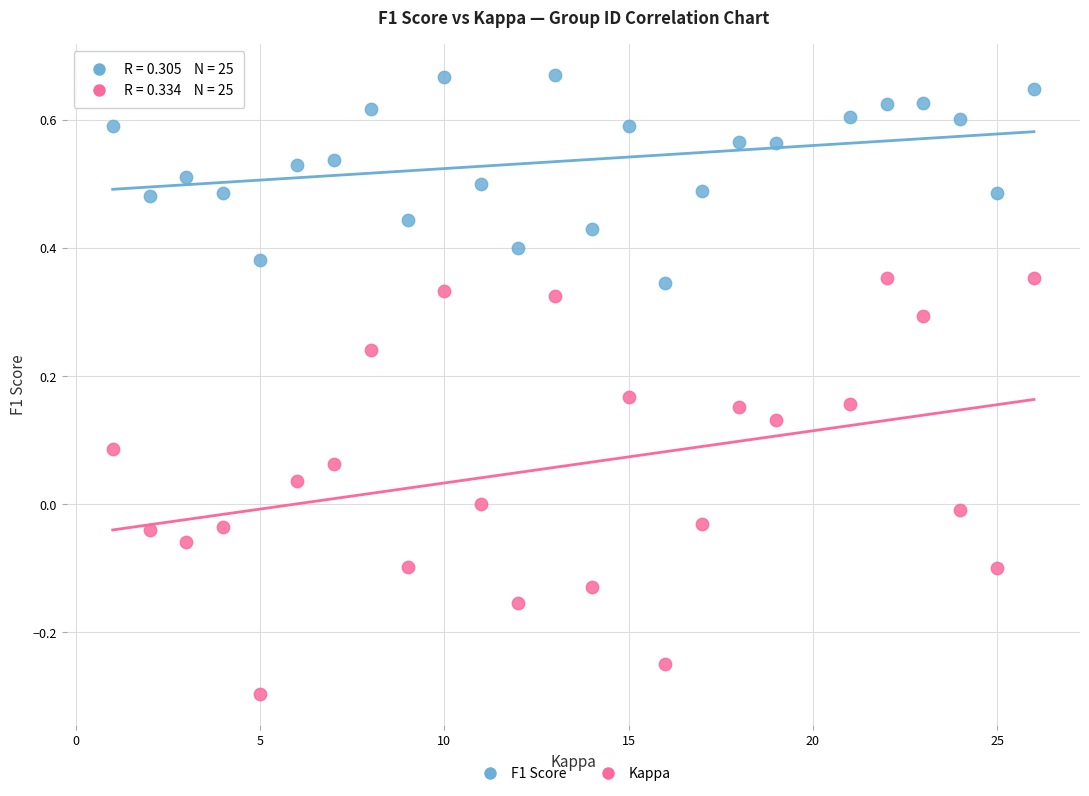

Across all data points, what is the range of X values (max minus min)?

25.0